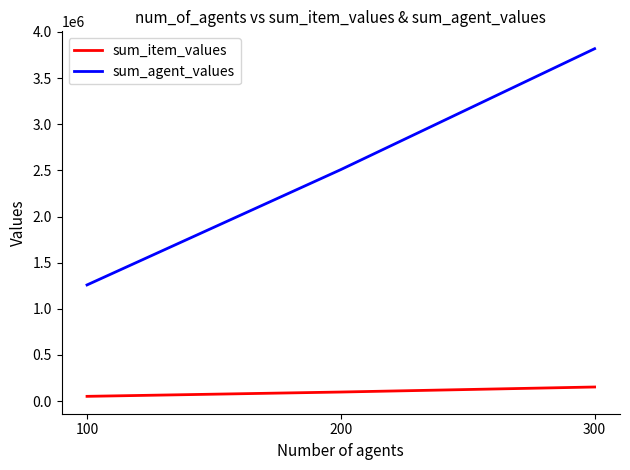

Reading left to right, list all the values displayed in this chart.

sum_item_values: 51172	97877	152409
sum_agent_values: 1258477	2508277	3818268